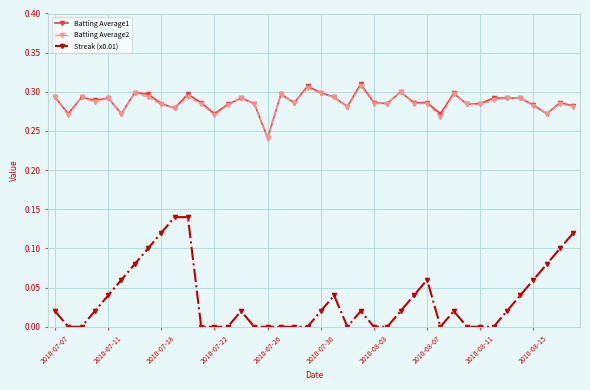

What is the sum of all Batting Average1 values?

11.5